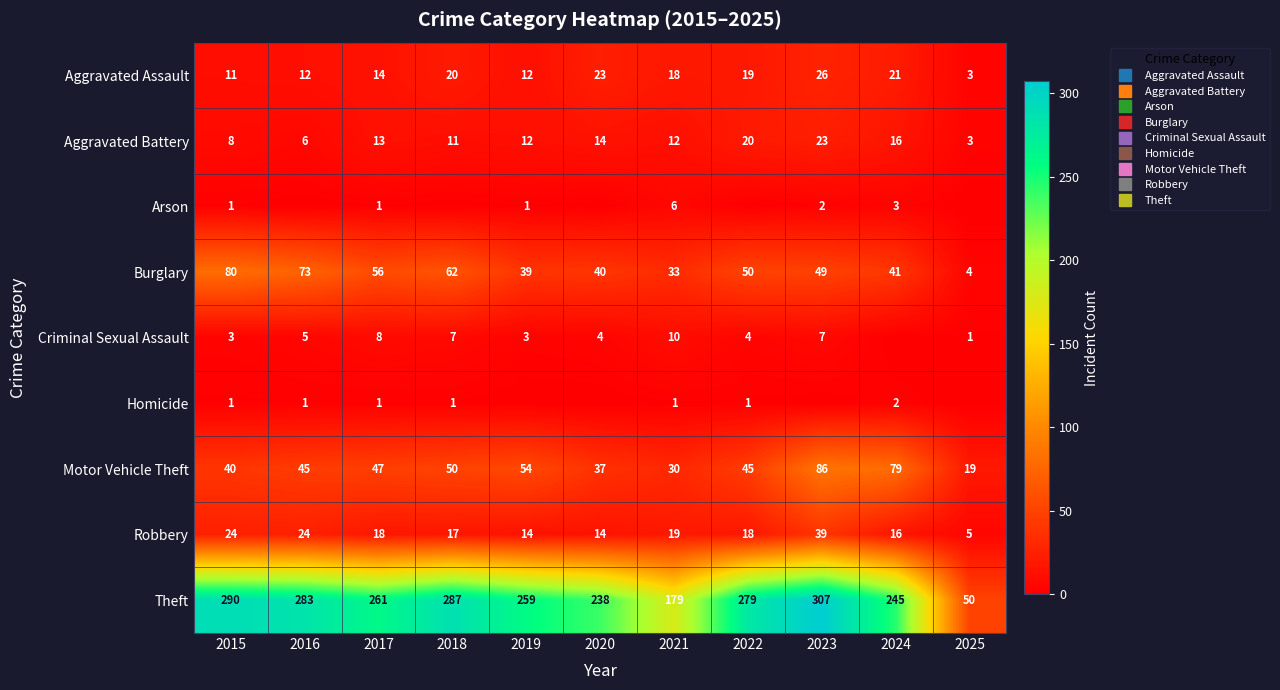

What is the lowest value of the Motor Vehicle Theft series?

19